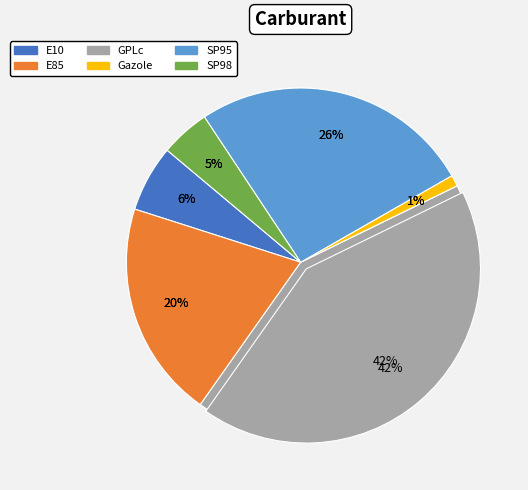

What portion of the pie excludes SP98?

95.4%